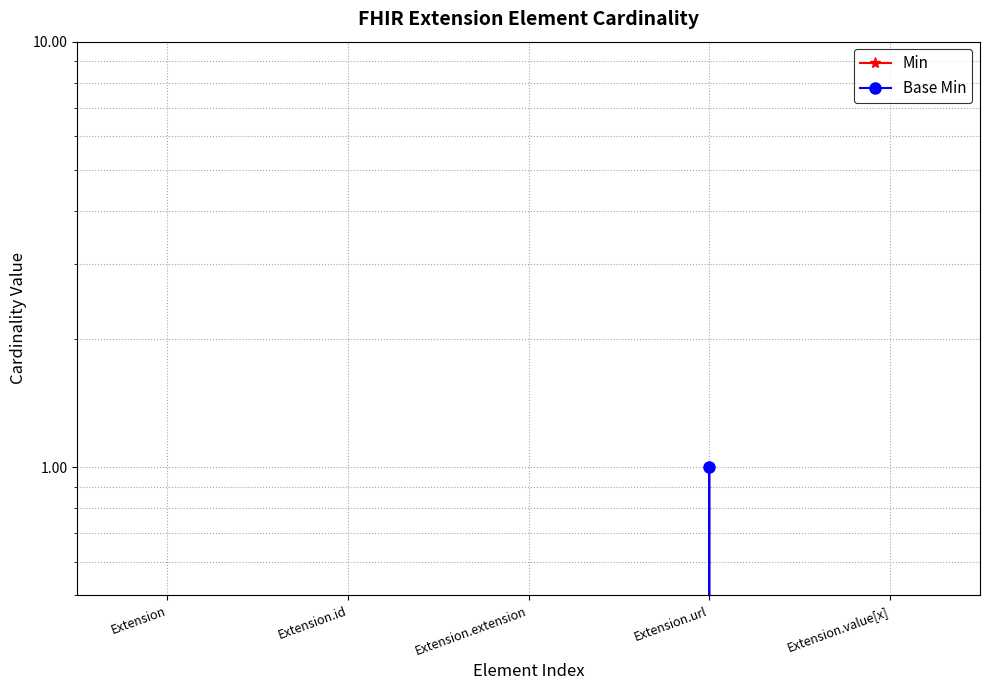

What is the sum of the Min values at Extension.url and Extension?

1